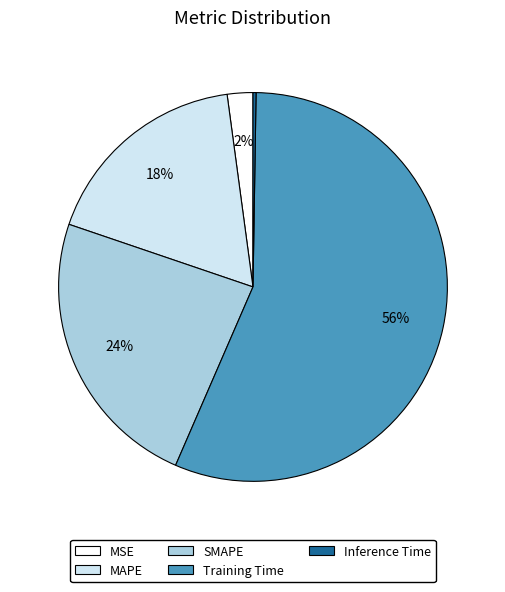

Is there a majority slice in this chart?

Yes